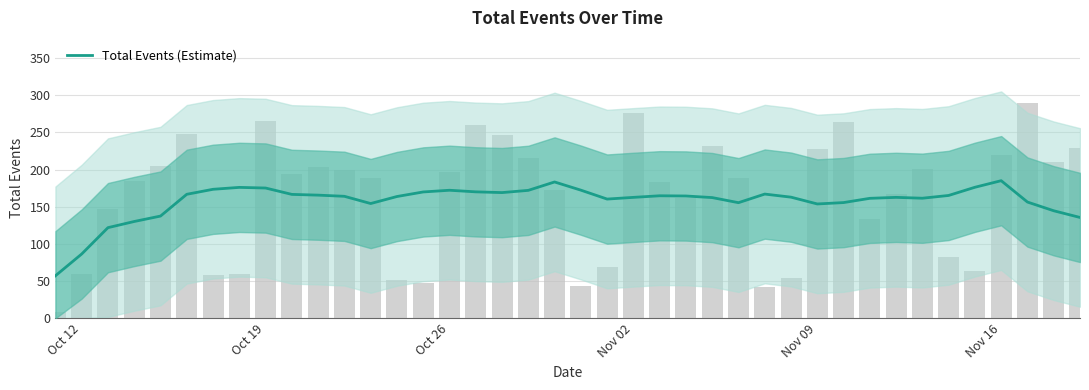

The chart shows a value of 262.7 at 37. True or false?

False